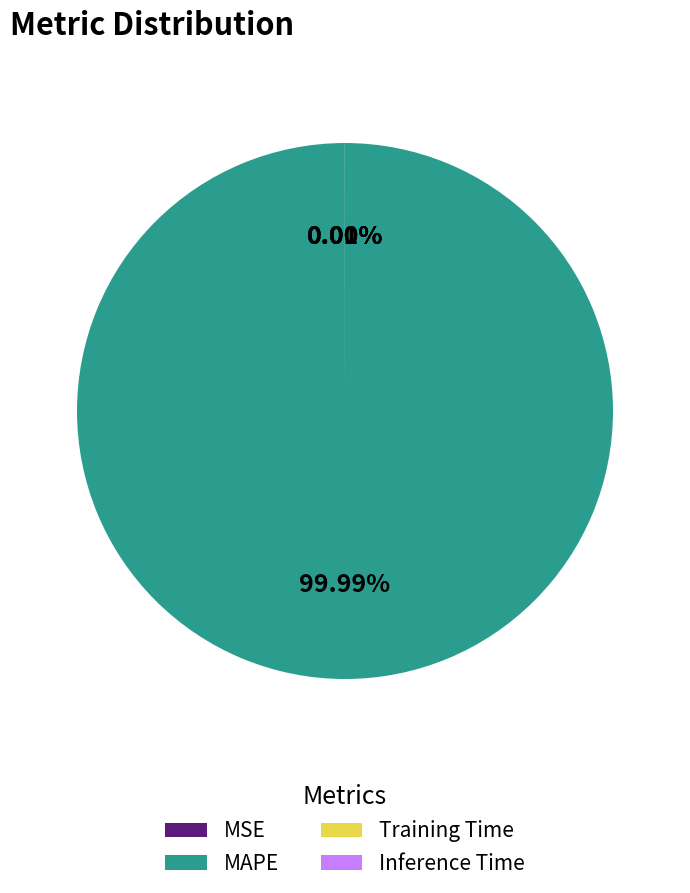

Which category has the biggest portion of the pie?

MAPE